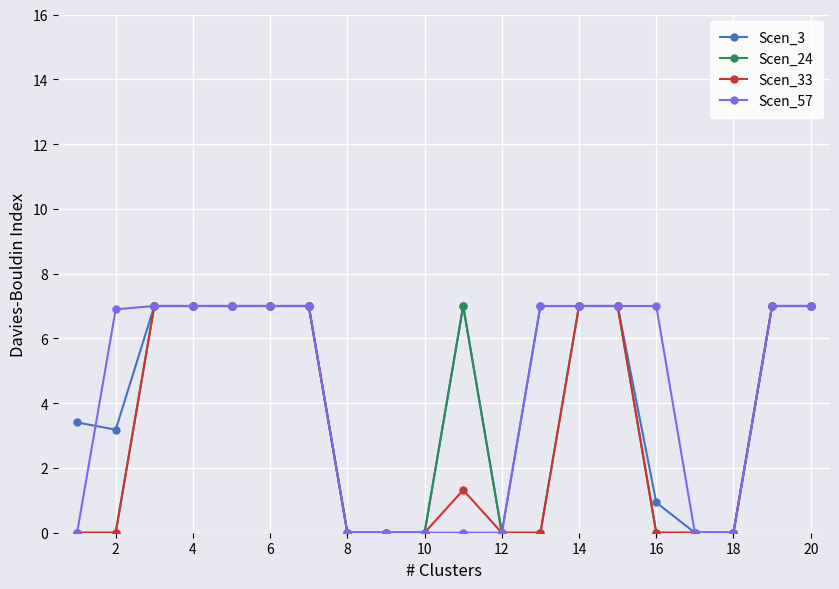

How many lines are shown in the chart?

4